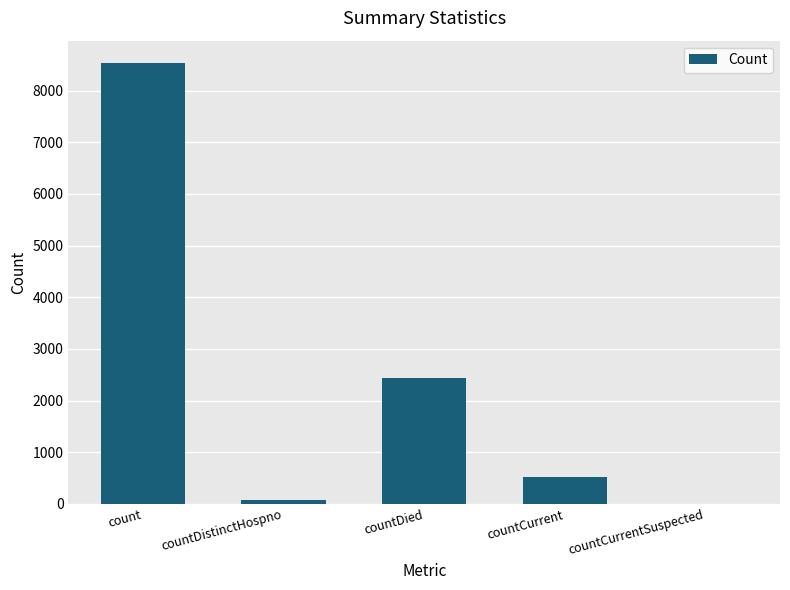

What is the sum of all values?

11570